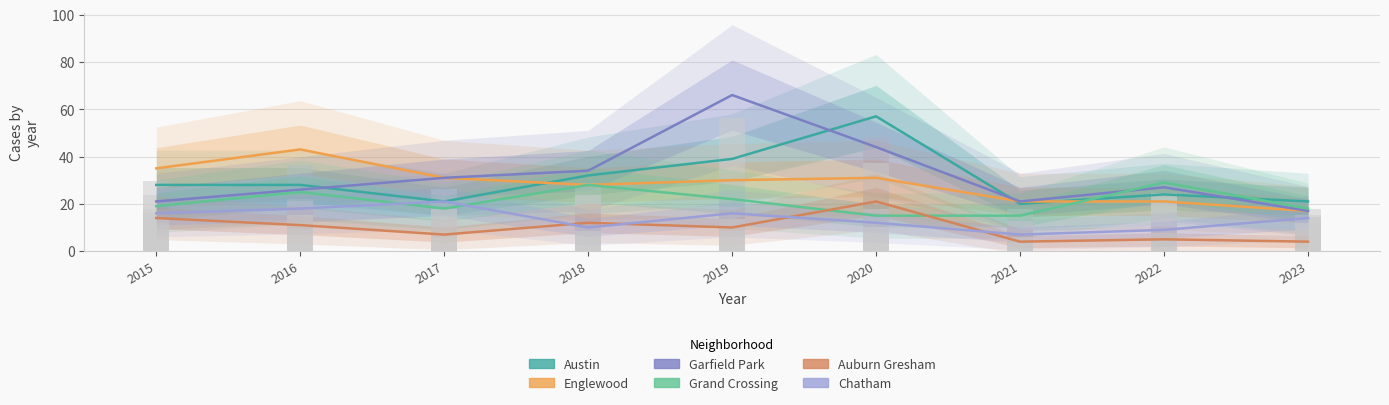

At 2018, list the series in order from smallest to largest.

Chatham, Auburn Gresham, Englewood, Grand Crossing, Austin, Garfield Park